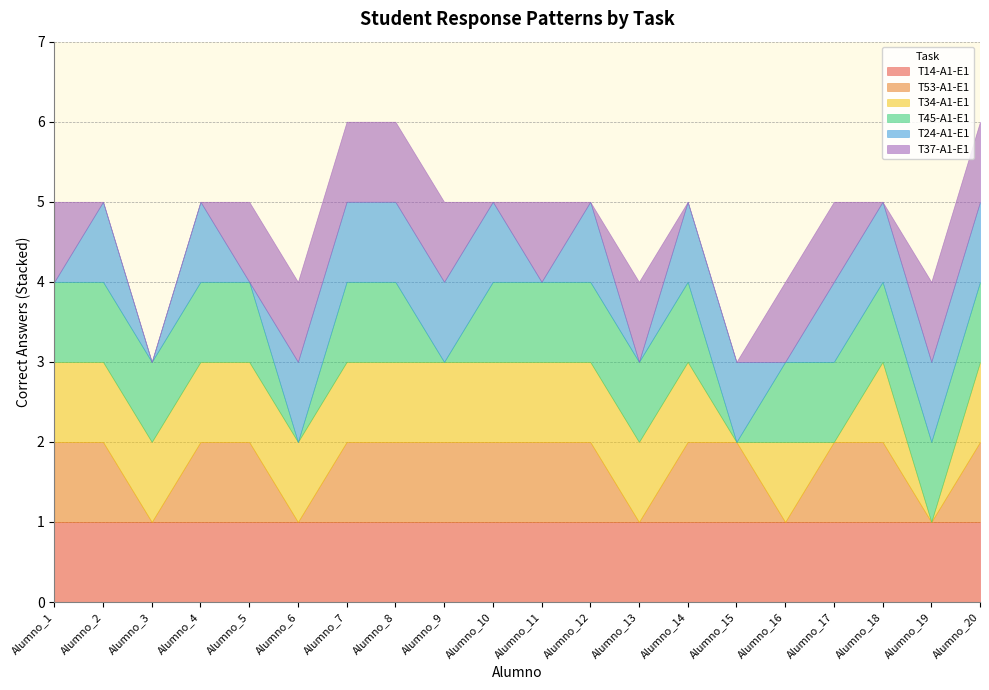

How many interior local peaks does the T34-A1-E1 series have?

2